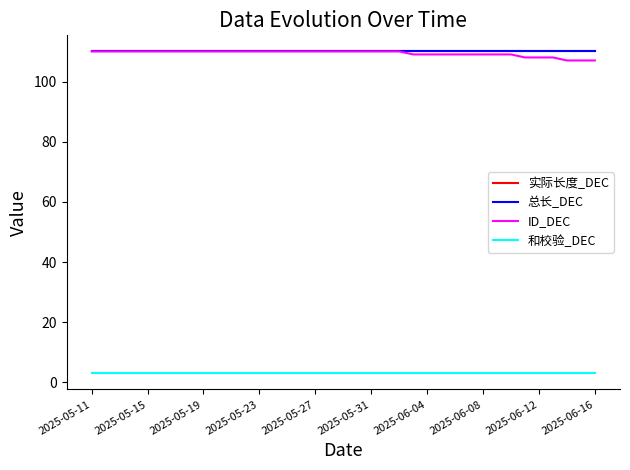

Is this an area chart (filled region under the line)?

No